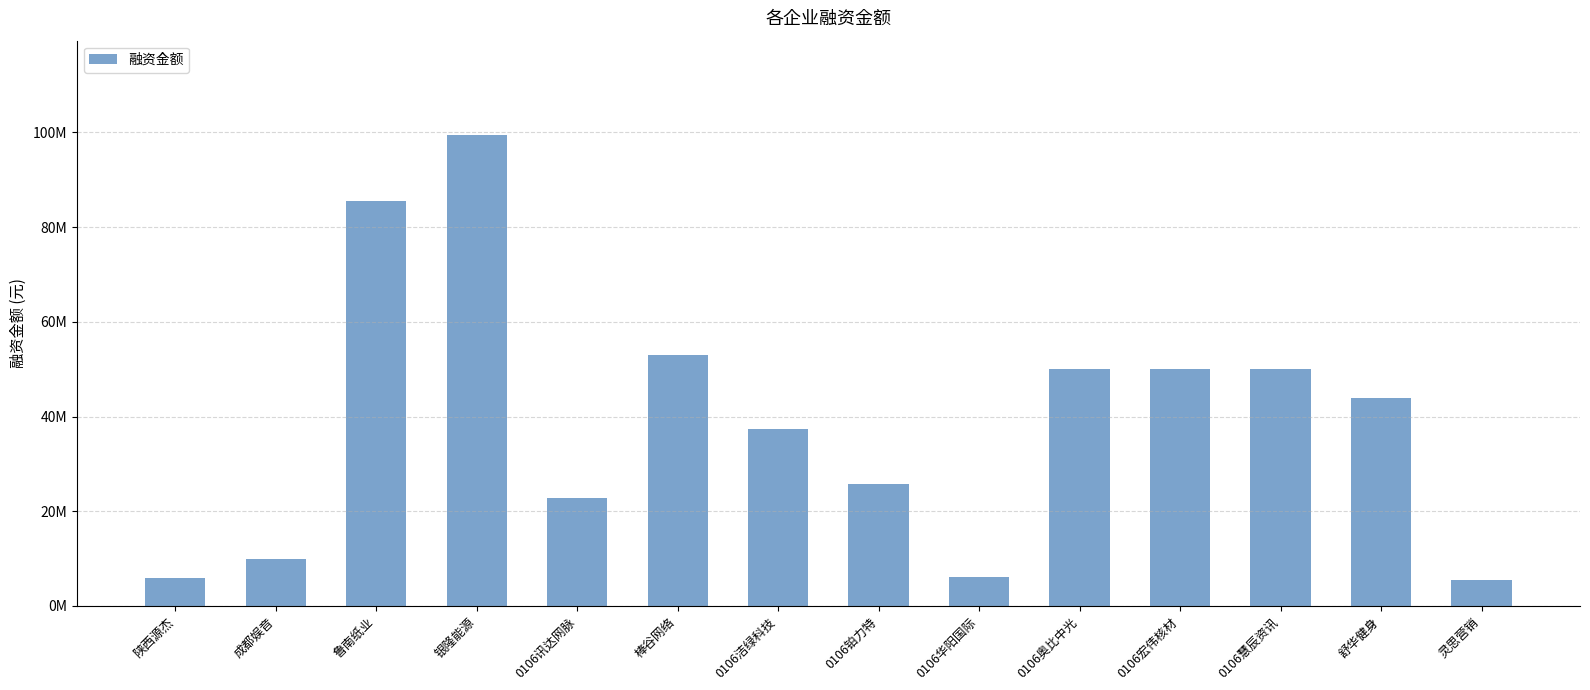

At which category does the chart reach its peak across all series?

银隆能源